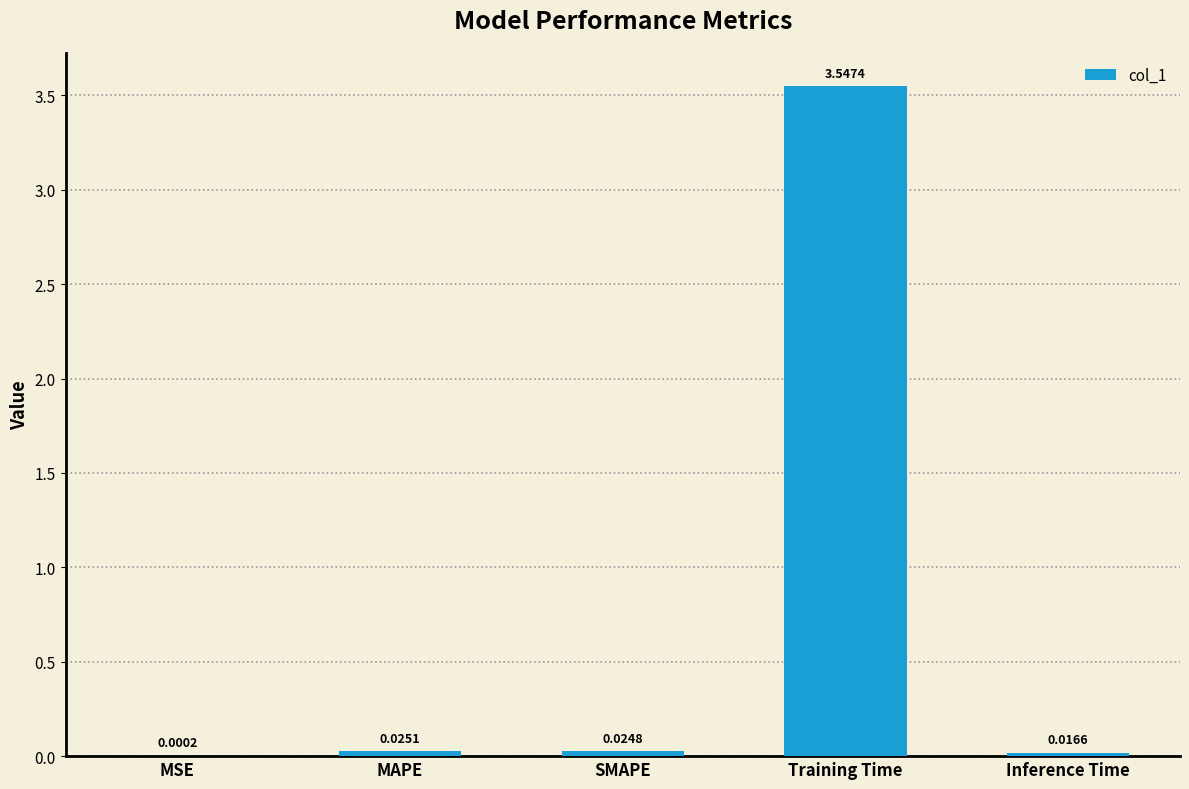

Where is the data nearest to the value 1?

MAPE